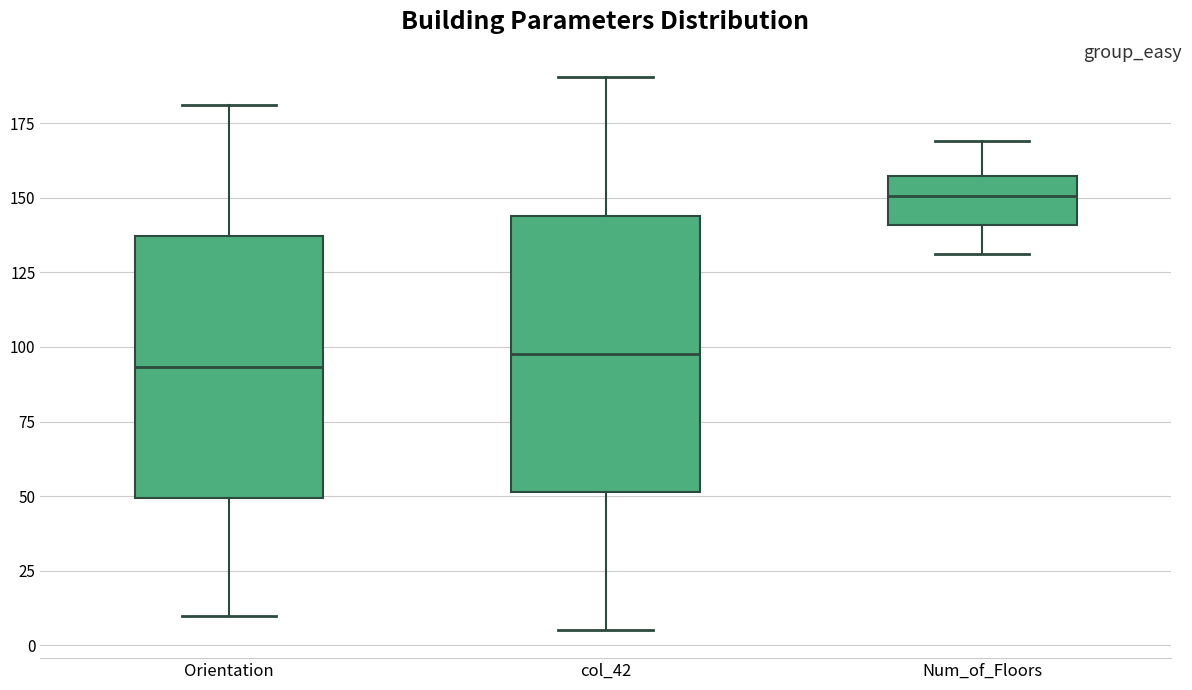

Reading left to right, read every box against the y-axis: the position of its median line, the range the box covers, and the ends of its whiskers. The values are not printed on the chart, so give them approximately, as read against the axis.

Orientation: median 95, box 50 to 135, whiskers 10 to 180
col_42: median 100, box 50 to 145, whiskers 5 to 190
Num_of_Floors: median 150, box 140 to 155, whiskers 130 to 170